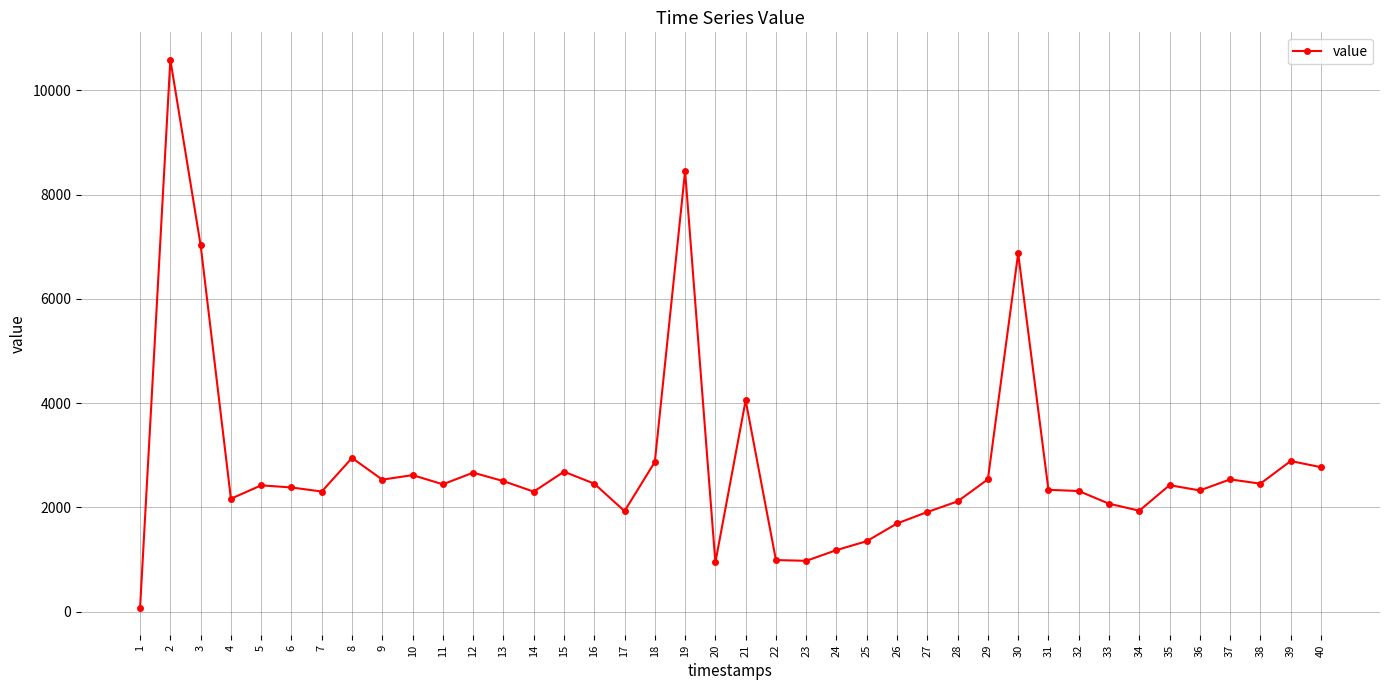

The value at 18 is 4220. True or false?

False